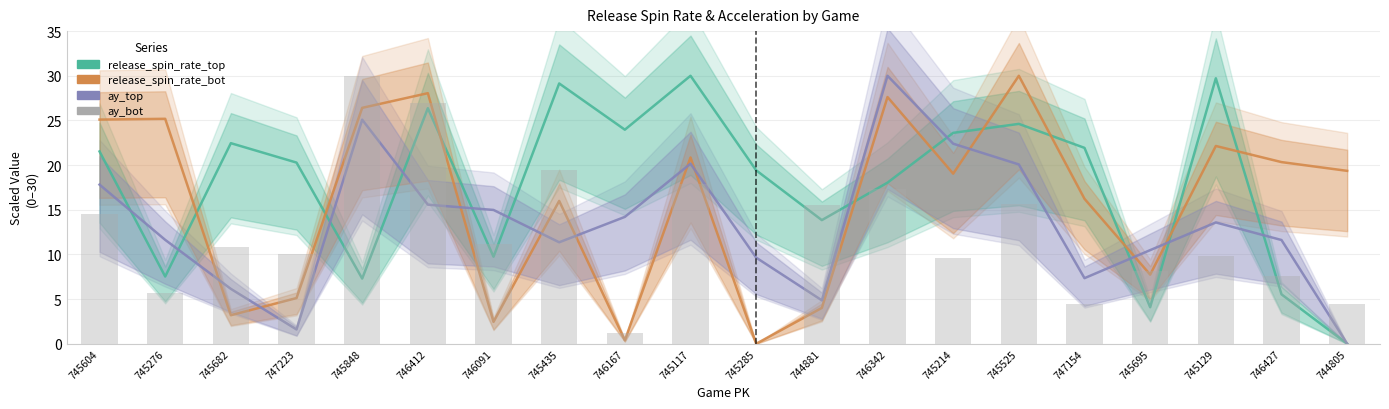

Where is ay_bot nearest to the value 15?

745604